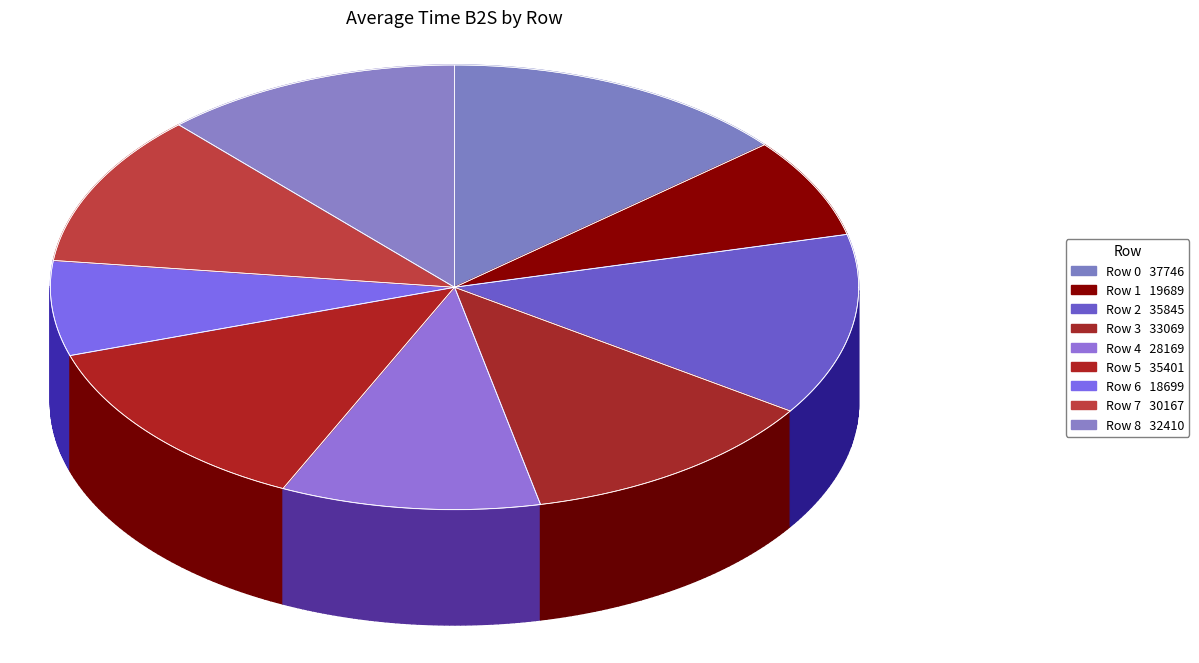

Is there any slice that represents more than half of the pie?

No